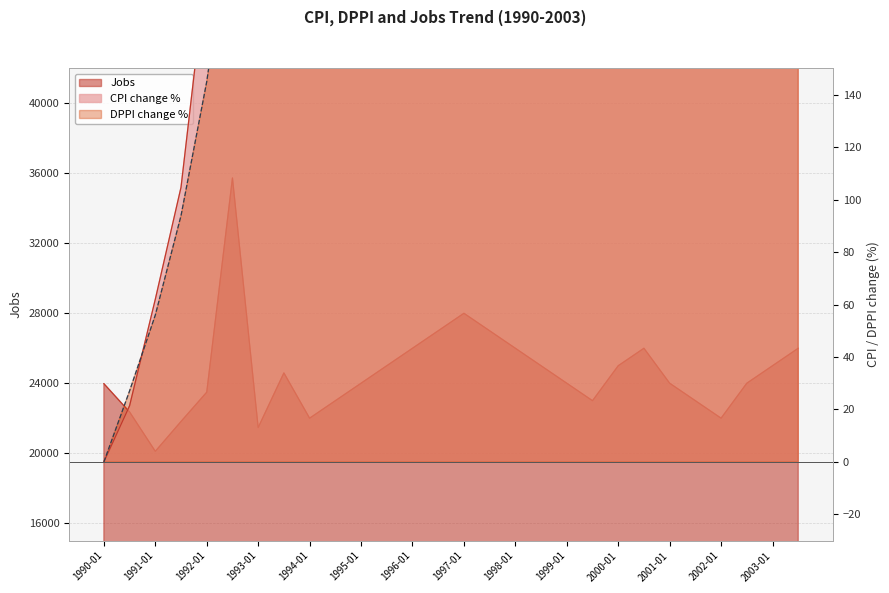

Between 1995-07 and 1996-07, which is larger?

1996-07